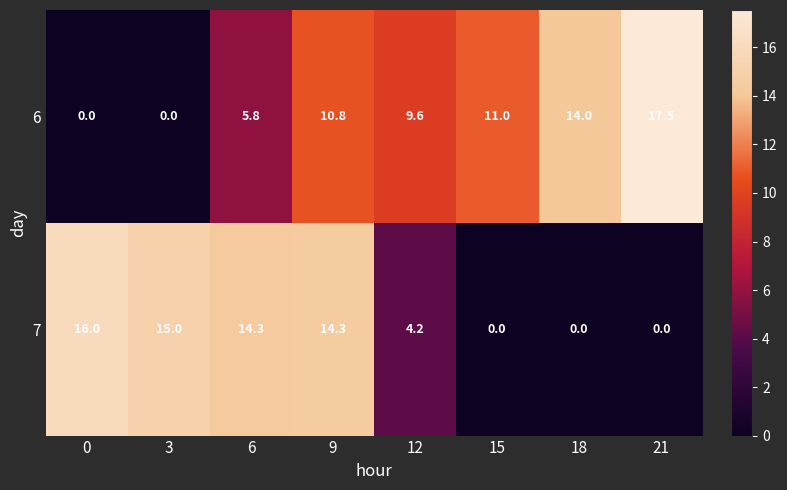

At which category is the sum across all series the highest?

9